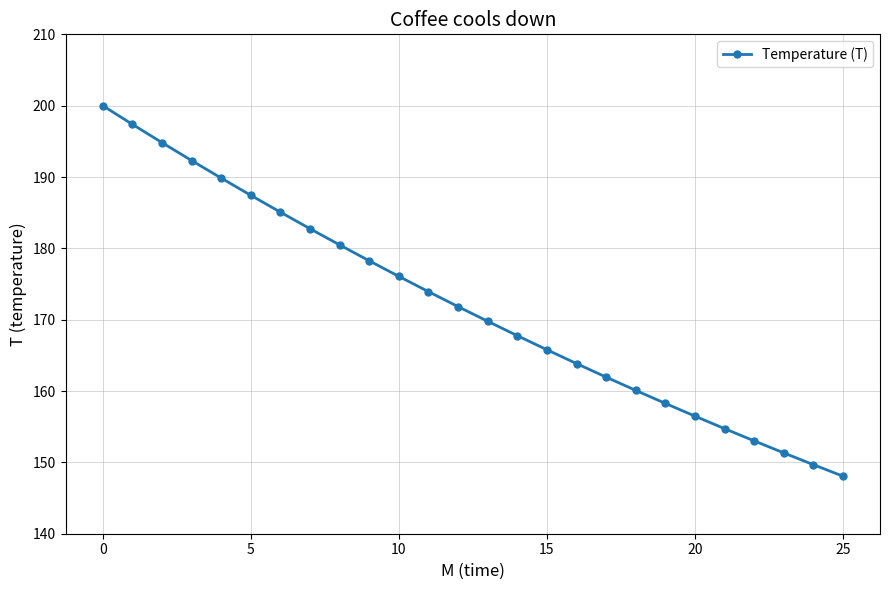

True or false: the data has more than 1 interior local peaks.

False